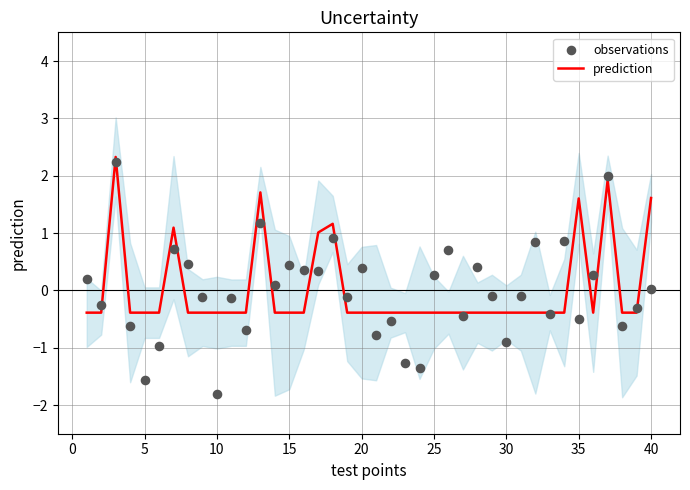

Which series has the largest total across all categories?

prediction